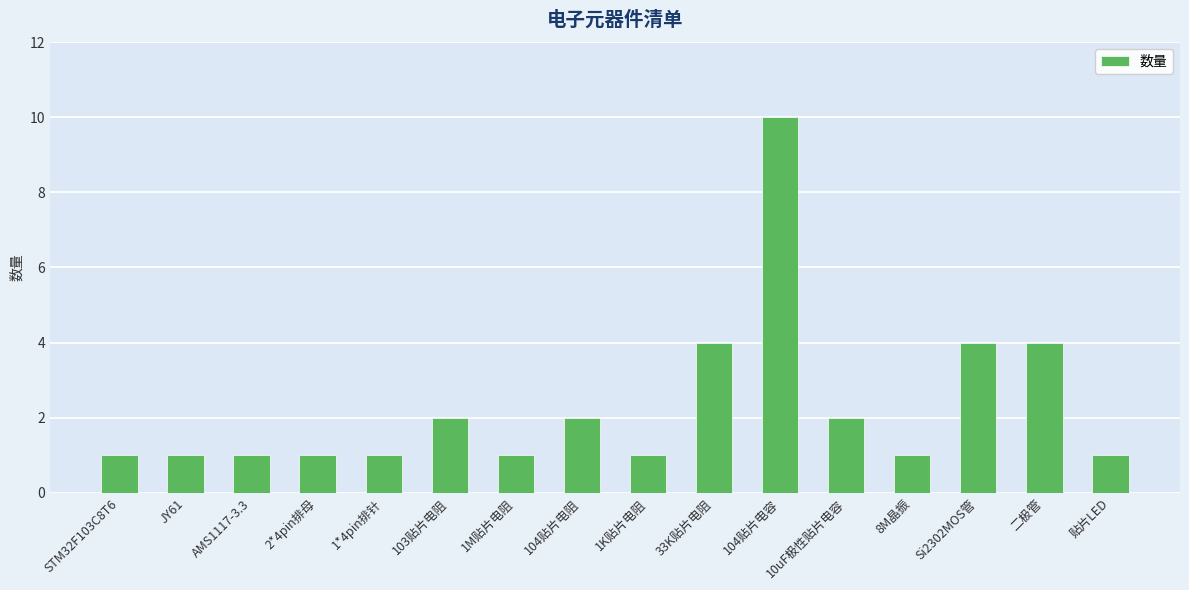

Reading left to right, what are all the values shown in this chart?

STM32F103C8T6=1	JY61=1	AMS1117-3.3=1	2*4pin排母=1	1*4pin排针=1	103贴片电阻=2	1M贴片电阻=1	104贴片电阻=2	1K贴片电阻=1	33K贴片电阻=4	104贴片电容=10	10uF极性贴片电容=2	8M晶振=1	Si2302MOS管=4	二极管=4	贴片LED=1